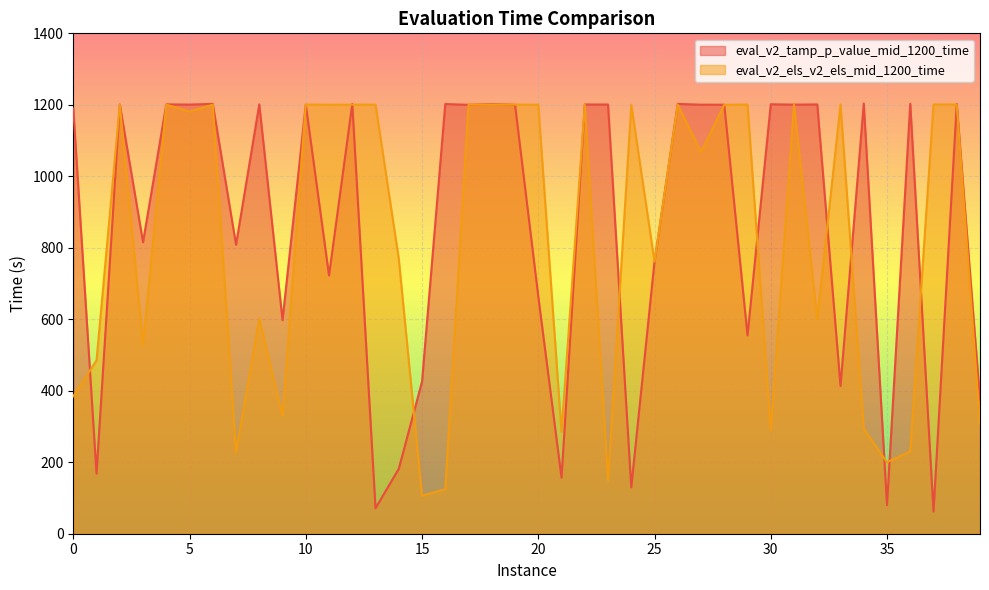

What is the difference between the maximum and minimum values in the eval_v2_tamp_p_value_mid_1200_time series?

1141.8